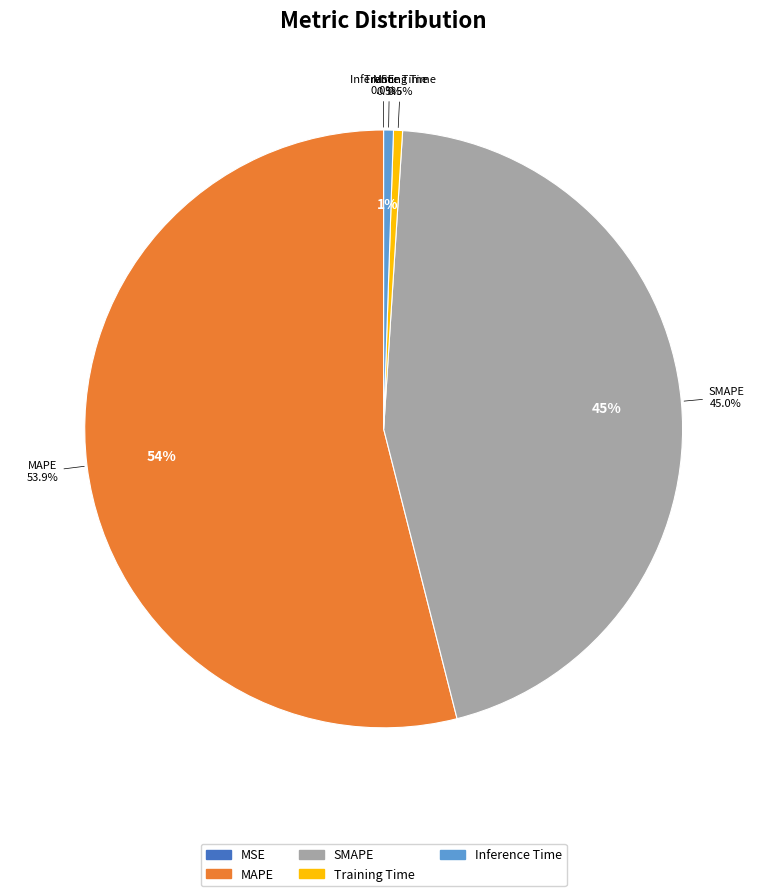

Which slice is the smallest?

MSE